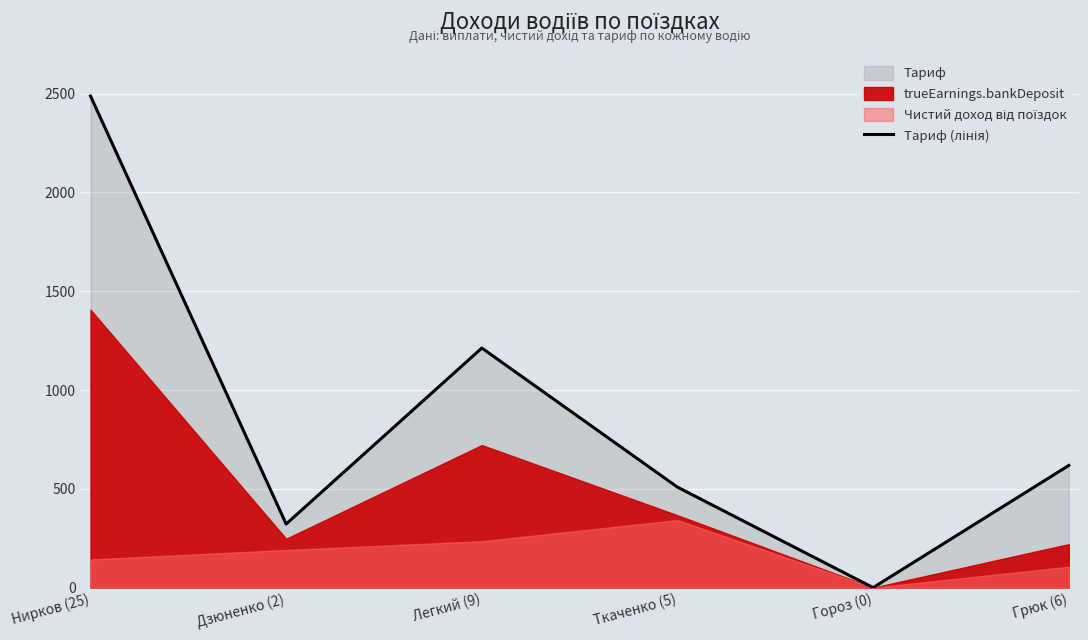

List the labels in order of value, smallest first.

Гороз (0), Дзюненко (2), Ткаченко (5), Грюк (6), Легкий (9), Нирков (25)